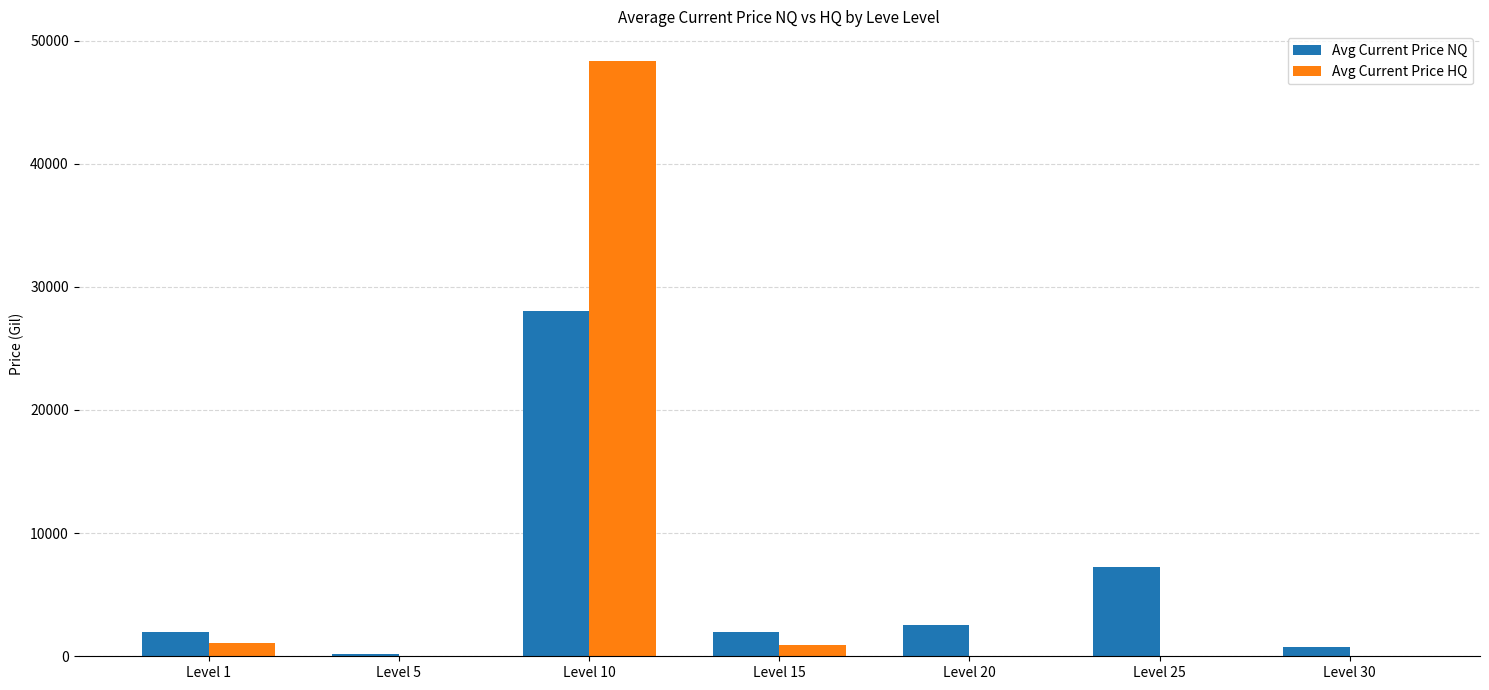

What is the sum of all Avg Current Price HQ values?

50359.8